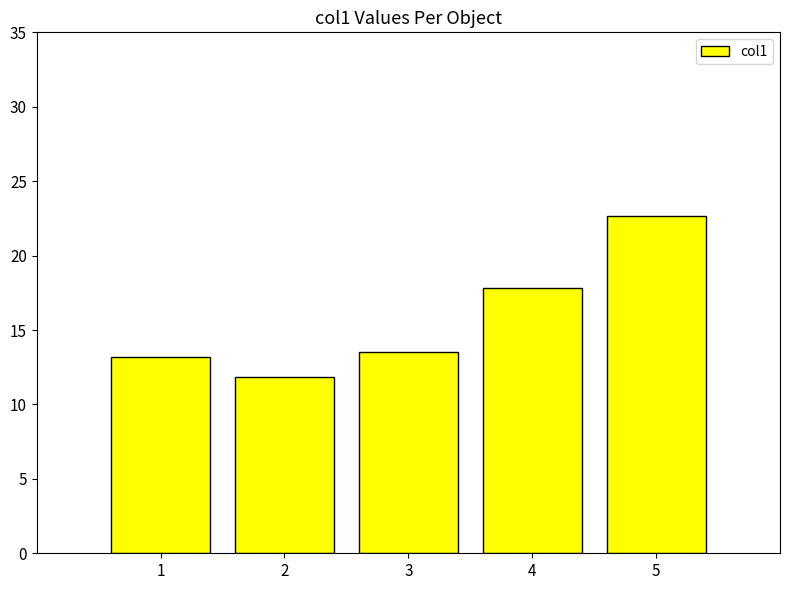

Reading left to right, extract all data points from this chart.

13.2	11.8	13.5	17.8	22.6